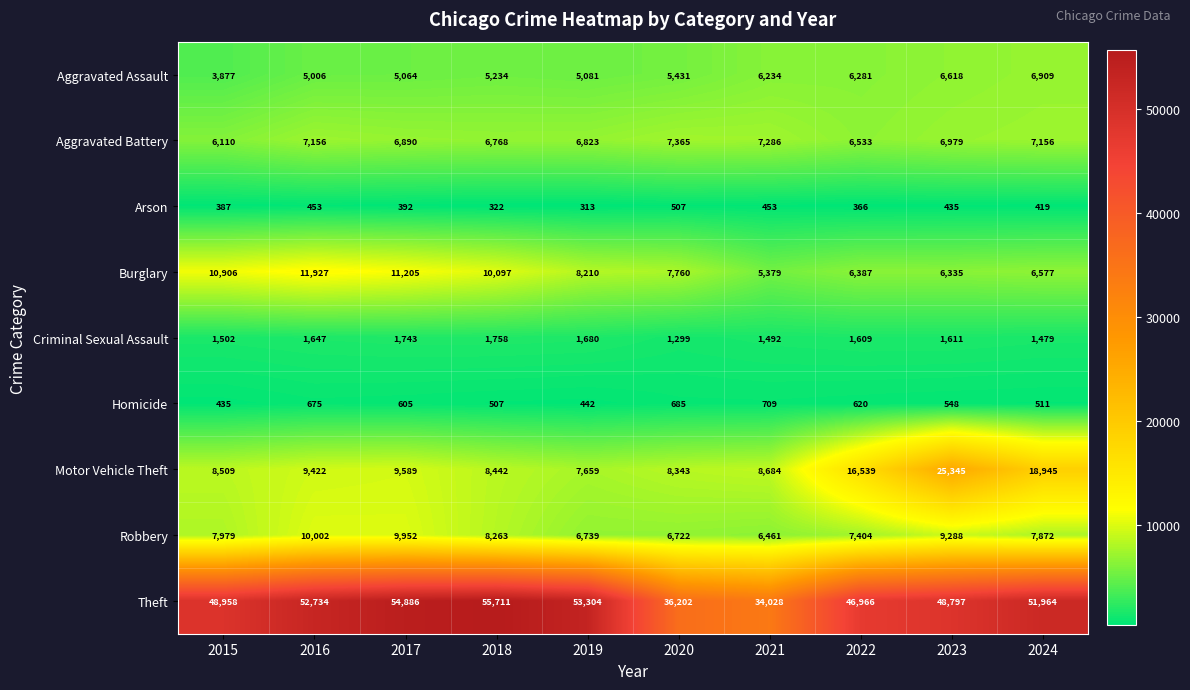

What is the highest value of the Arson series?

507